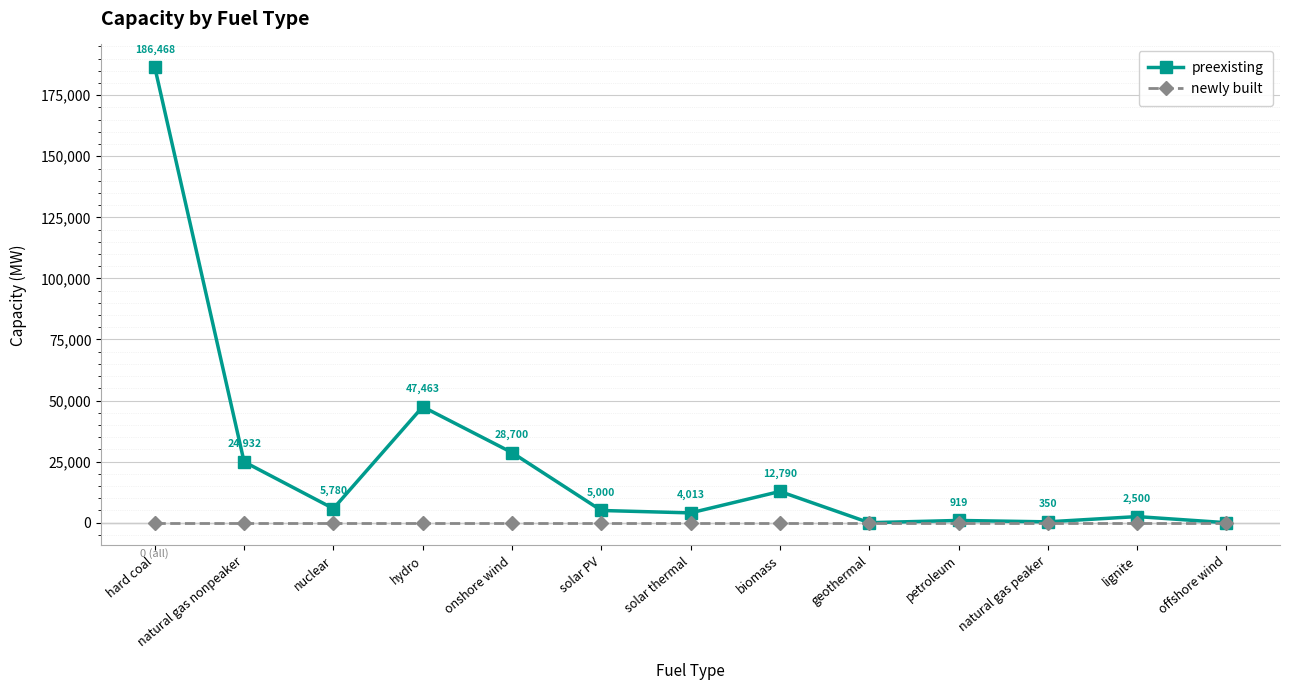

The value of preexisting at biomass is 12789.7. True or false?

True